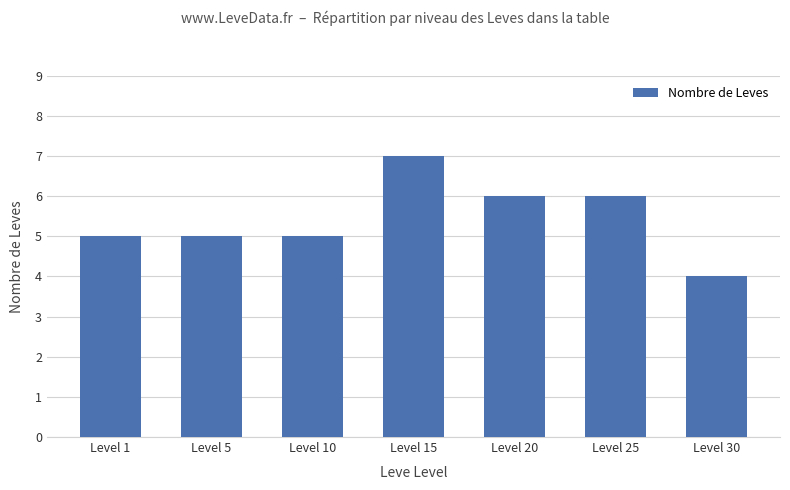

How many values are between 5 and 6?

5